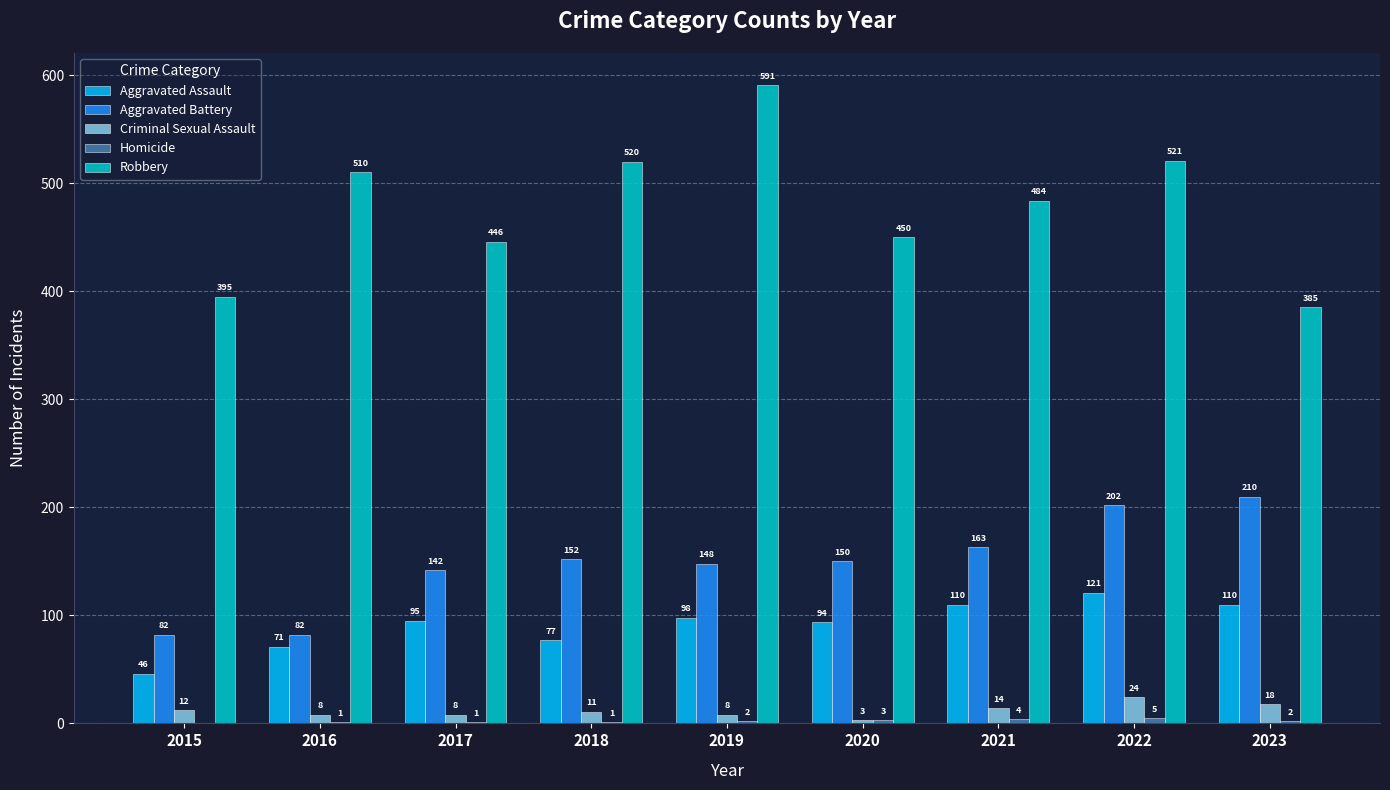

What is the highest value of the Criminal Sexual Assault series?

24